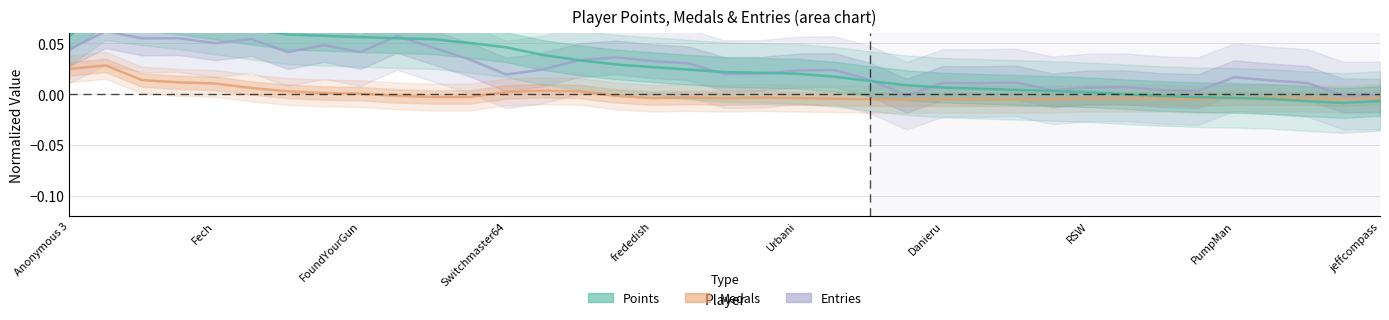

Rank the series by their maximum value, from lowest to highest.

Medals (normalized), Entries (normalized), Points (normalized)